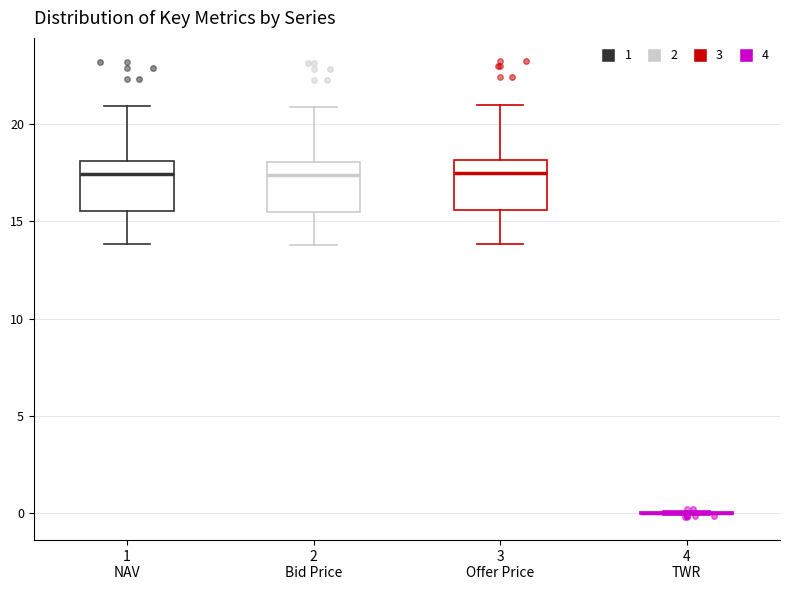

Reading left to right, transcribe this box plot: for each box, give where its median line is, the range the box spans, and where its two whiskers end, as read against the y-axis. The values are not printed on the chart, so give them approximately, as read against the axis.

1 NAV: median 17.5, box 15.5 to 18.0, whiskers 14.0 to 21.0
2 Bid Price: median 17.5, box 15.5 to 18.0, whiskers 14.0 to 21.0
3 Offer Price: median 17.5, box 15.5 to 18.0, whiskers 14.0 to 21.0
4 TWR: box collapsed to a line at 0.0, whiskers 0.0 to 0.0